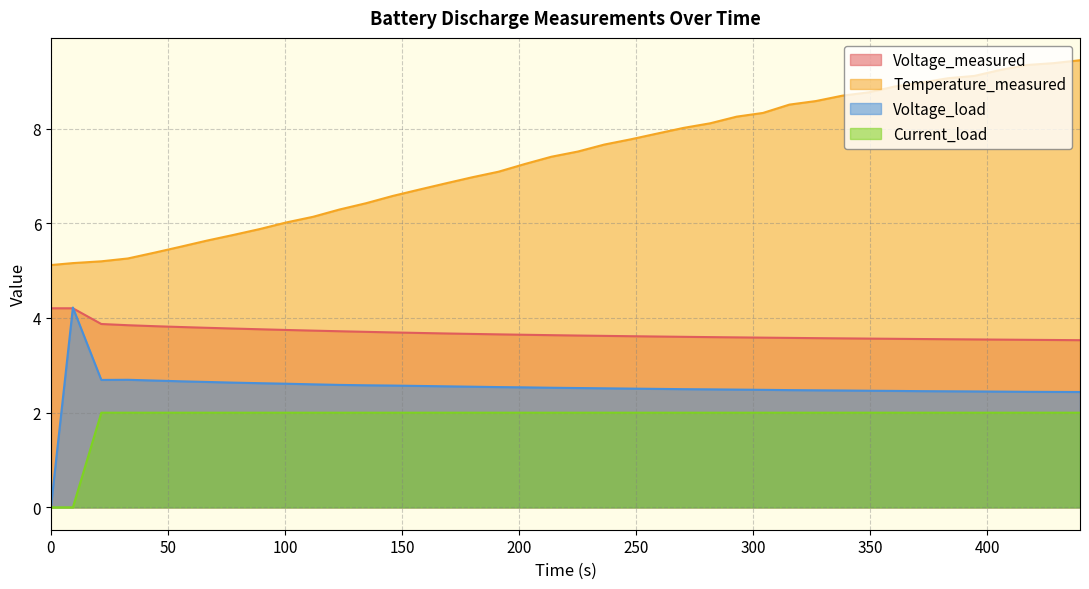

List the series in order of their peak value, highest first.

Temperature_measured, Voltage_load, Voltage_measured, Current_load